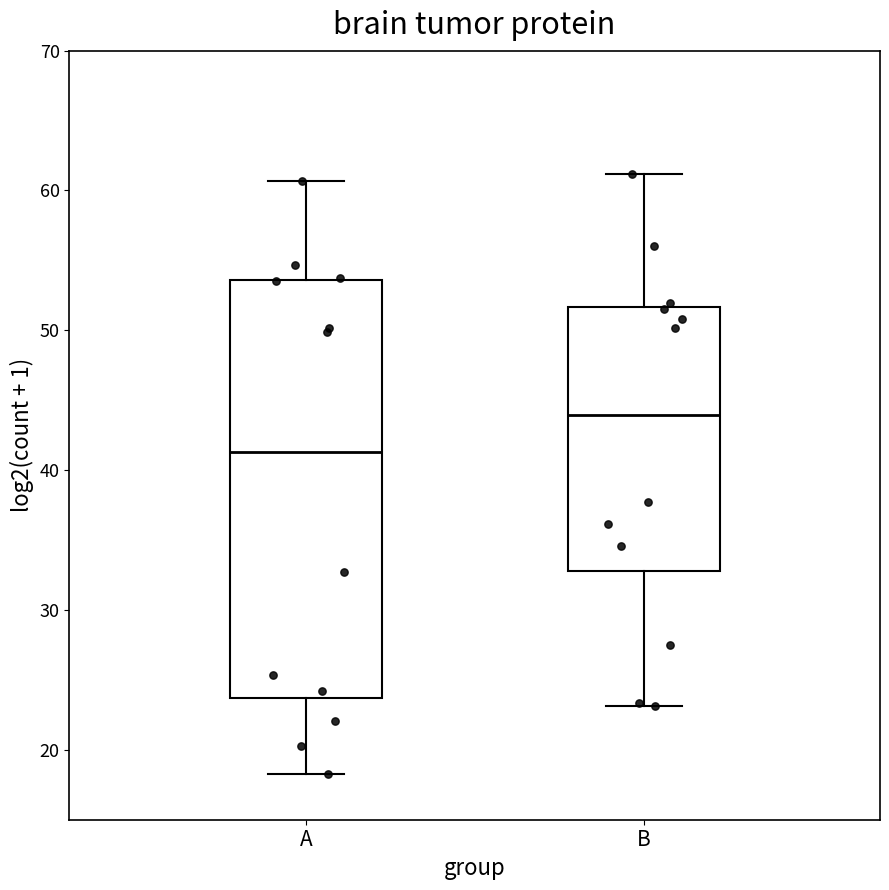

Where does the upper whisker of the box for A end on the y-axis? The values are not printed on the chart, so give them approximately, as read against the axis.

61